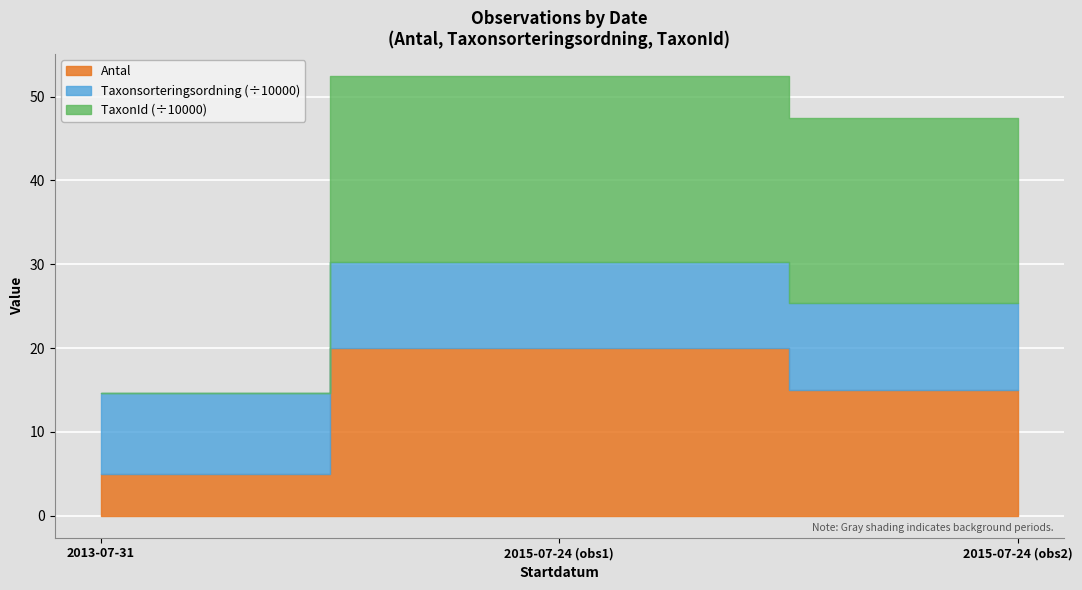

Between 2015-07-24 and 2013-07-31, which is larger?

2015-07-24